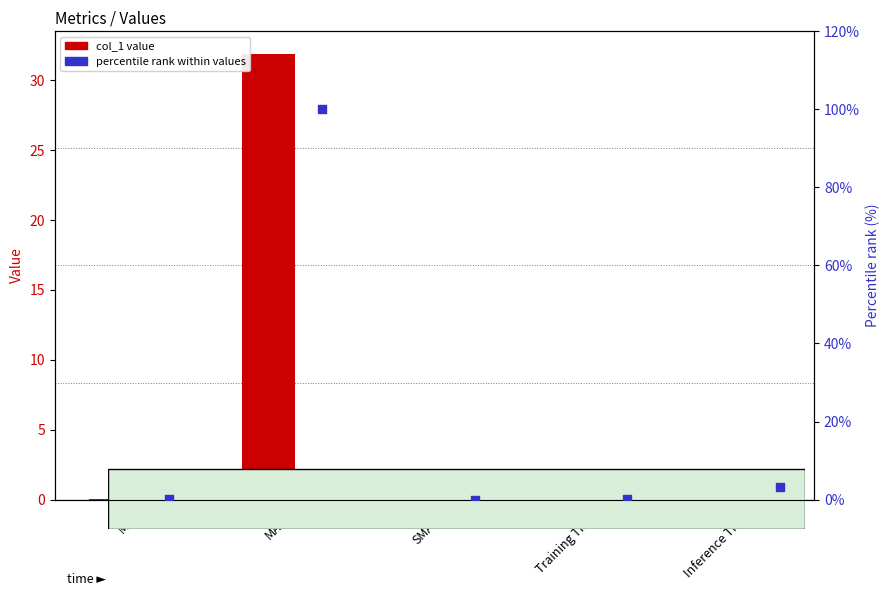

Which series has the largest Y range (max minus min)?

percentile rank within values